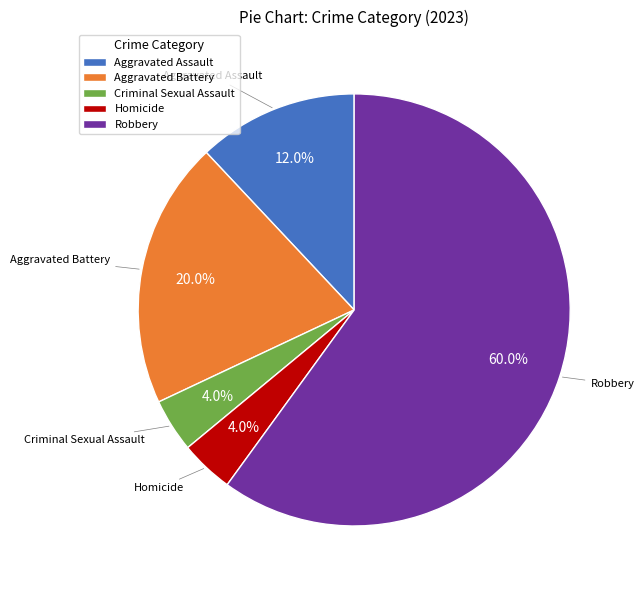

True or false: Criminal Sexual Assault accounts for 9% of the total.

False